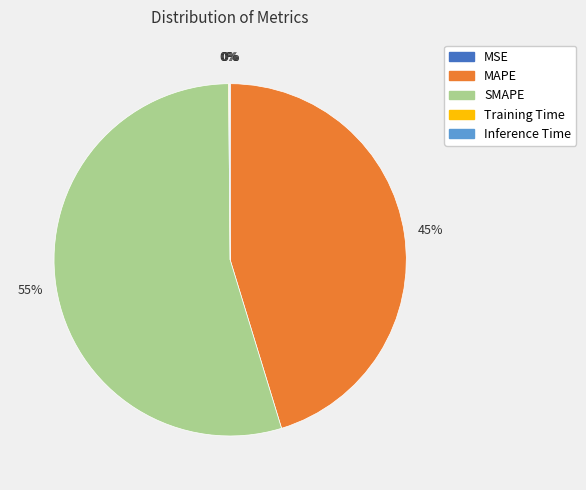

To the nearest percent, what portion does MAPE represent?

45%